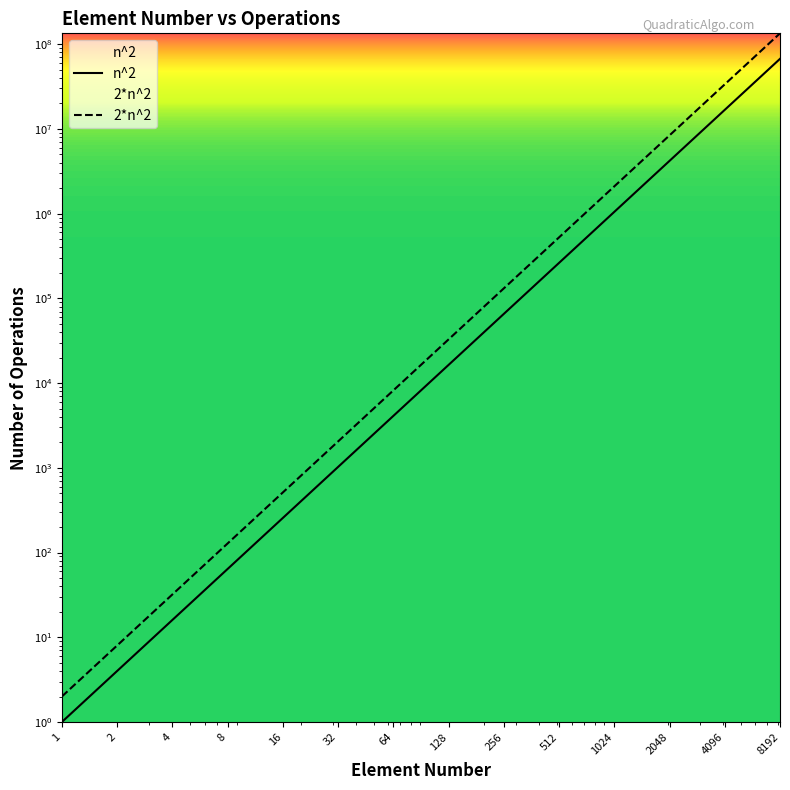

At how many categories does at least one series exceed 39941993?

1